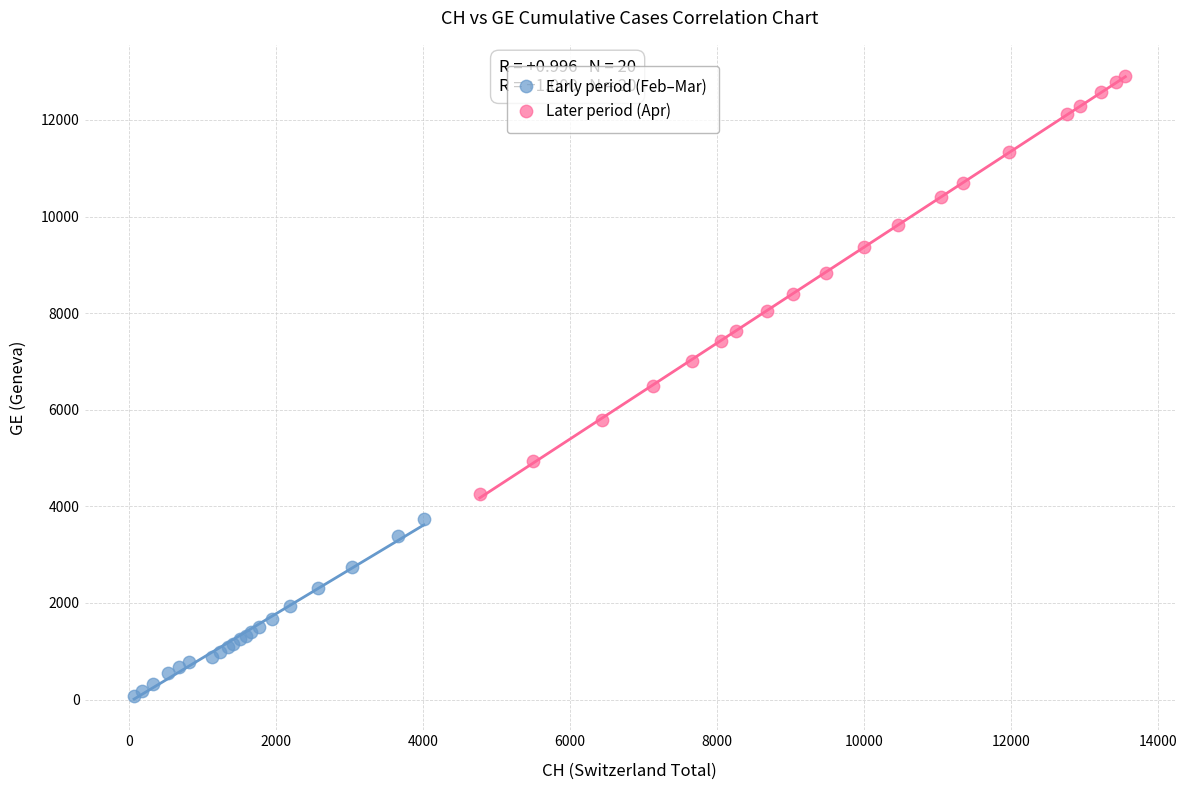

Which series contains the lowest Y value?

Early period (Feb–Mar)